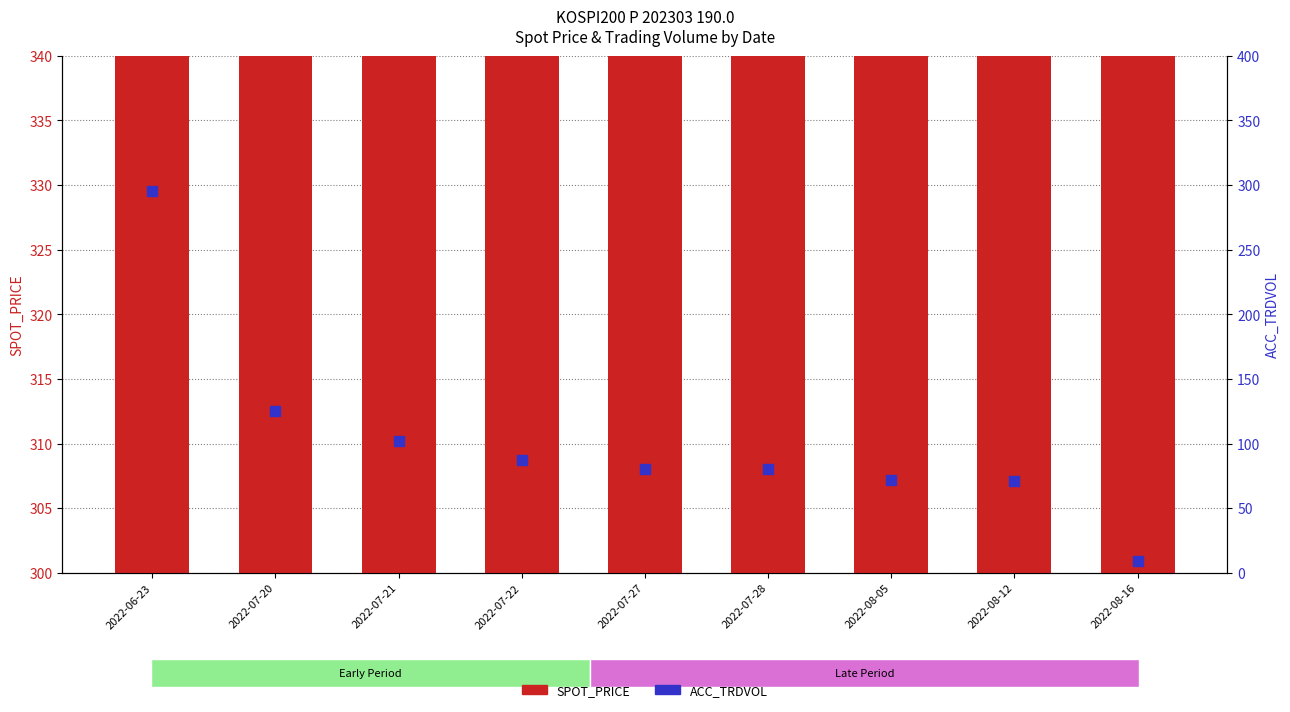

What are all the series names shown in the legend?

SPOT_PRICE, ACC_TRDVOL